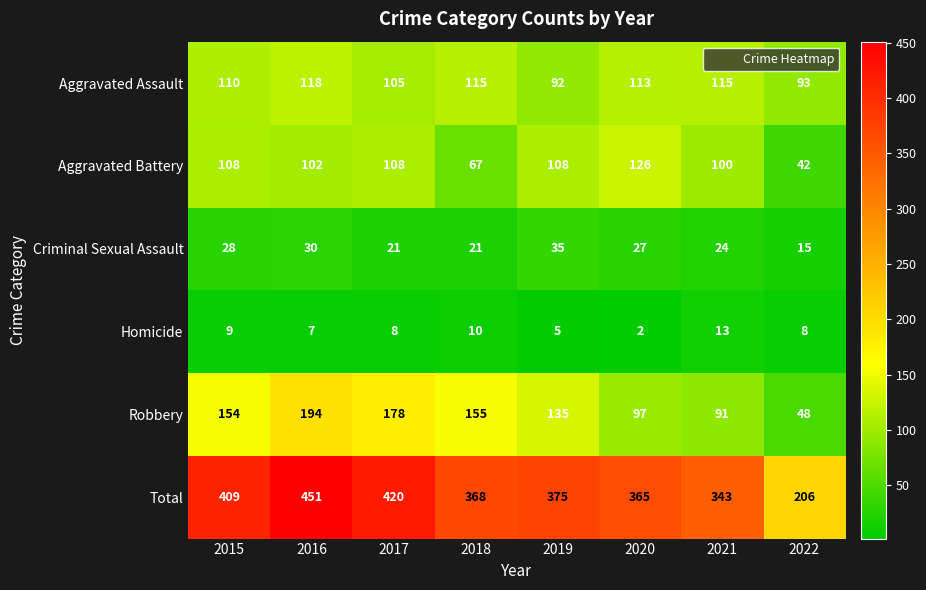

How many series are shown in this chart?

6